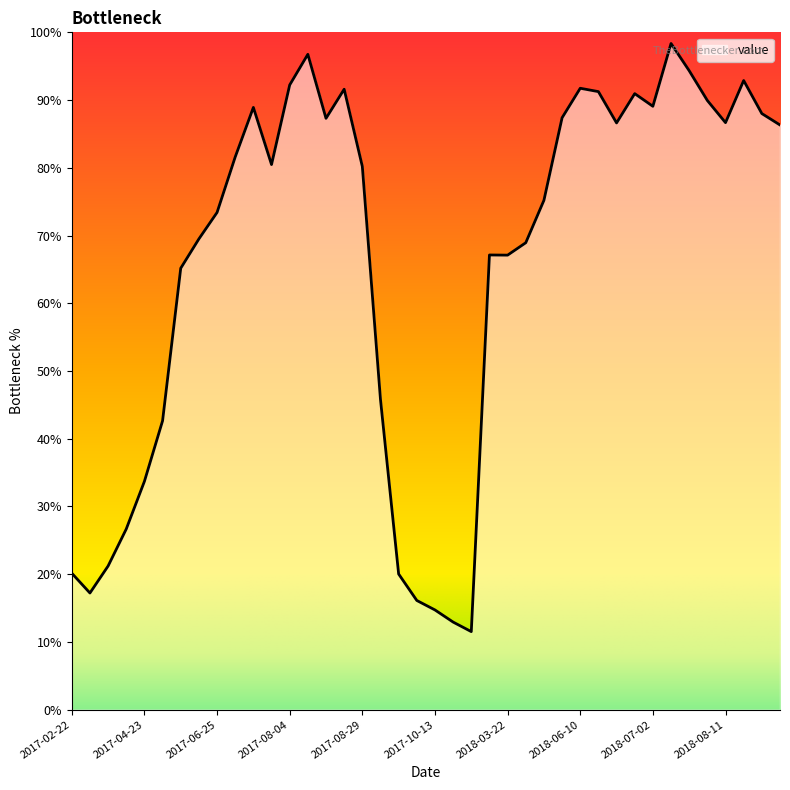

What is the difference between the maximum and minimum values?

86.8